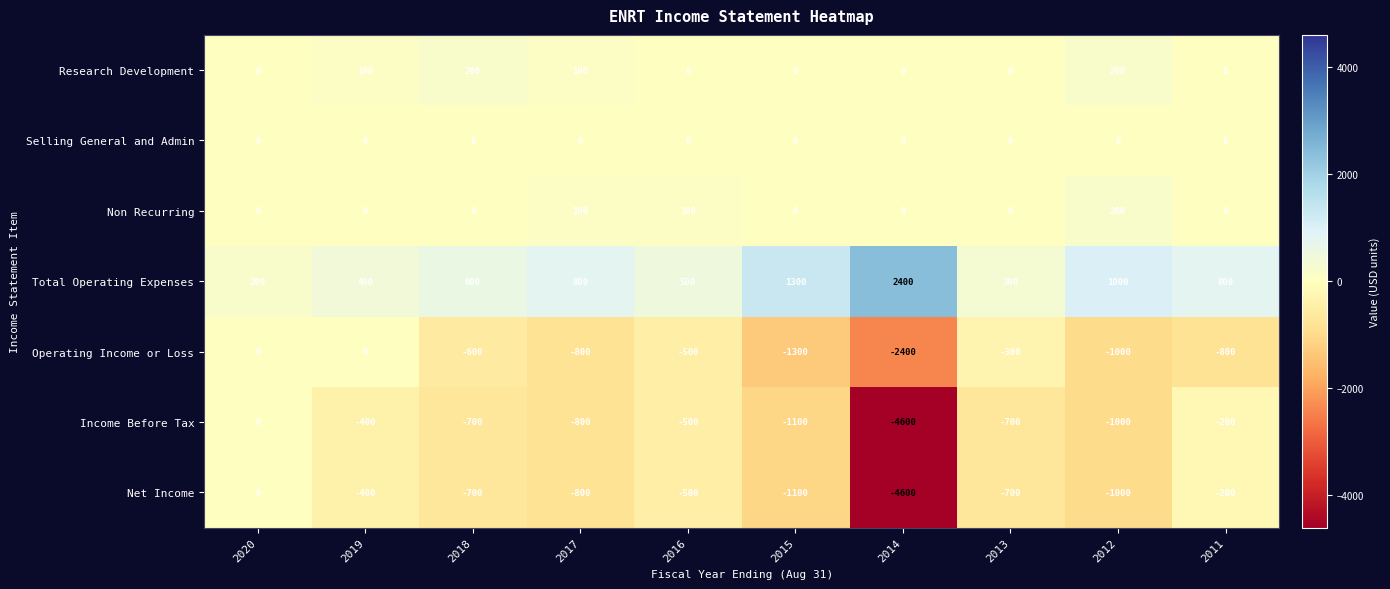

Where is Income Before Tax nearest to the value -2300?

2015